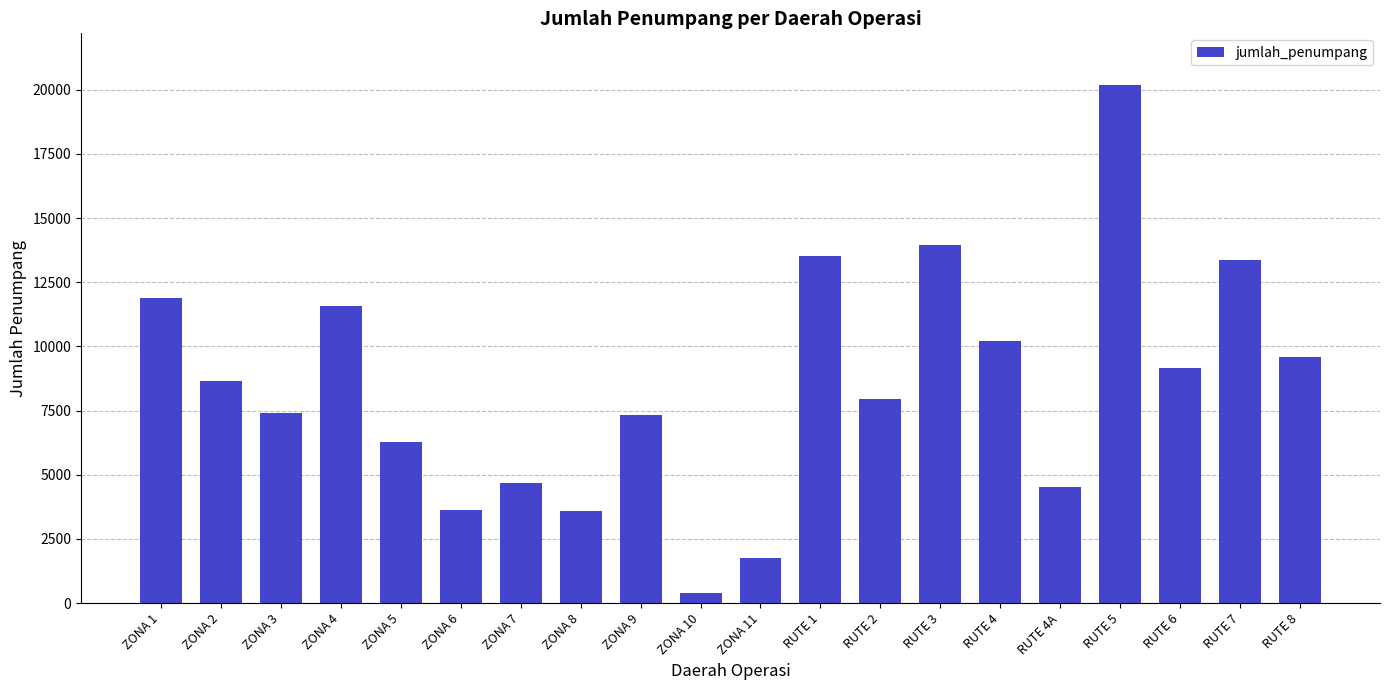

How many data points does each series have?

20